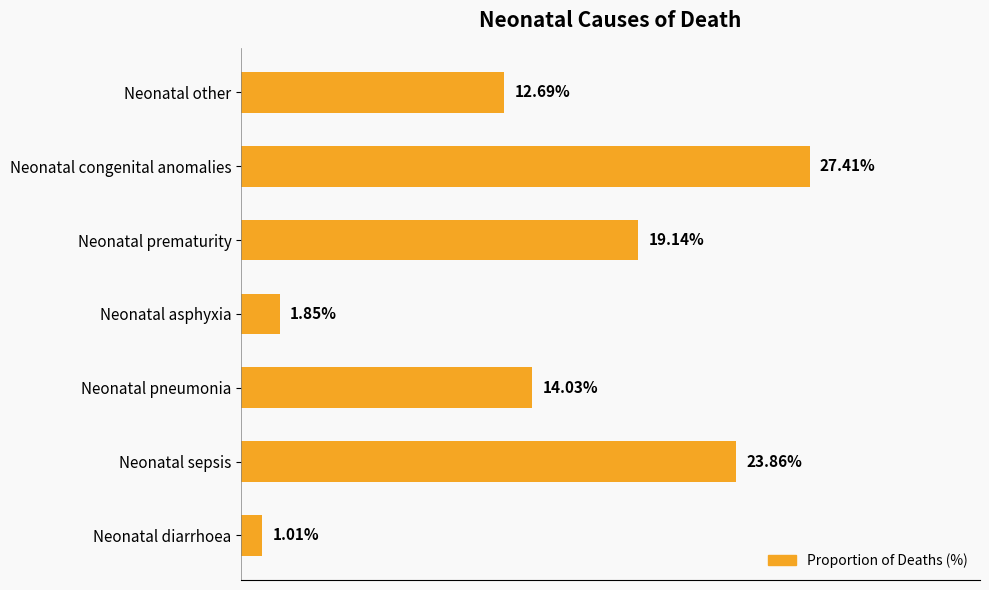

Between Neonatal prematurity and Neonatal diarrhoea, which is larger?

Neonatal prematurity